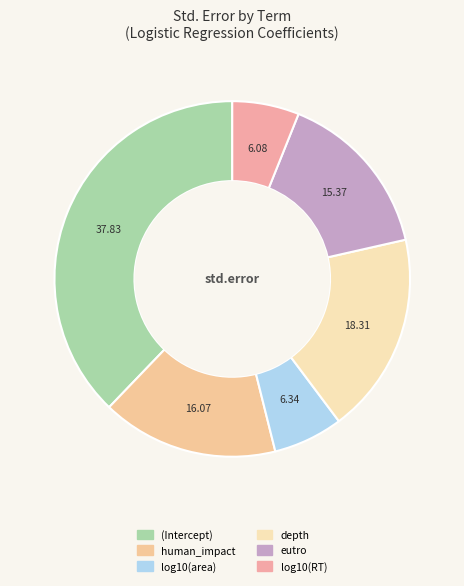

Which category has the biggest portion of the pie?

(Intercept)